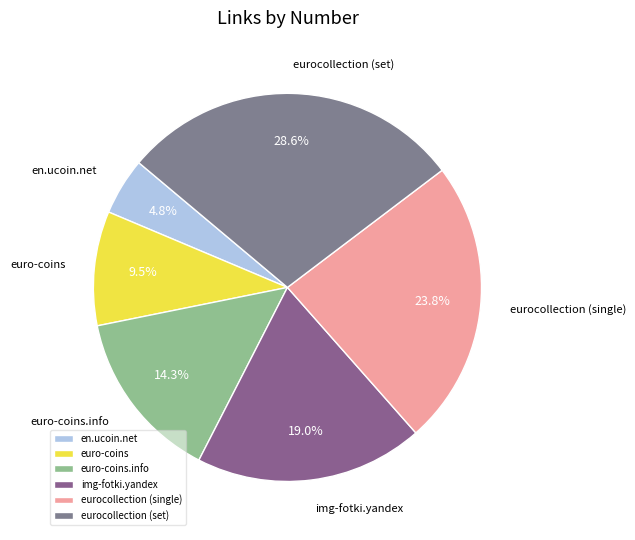

Count the number of slices in the pie.

6